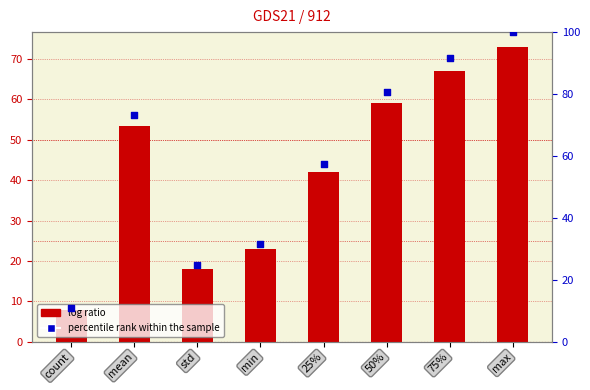

What is the total value across all series at std?

43.0